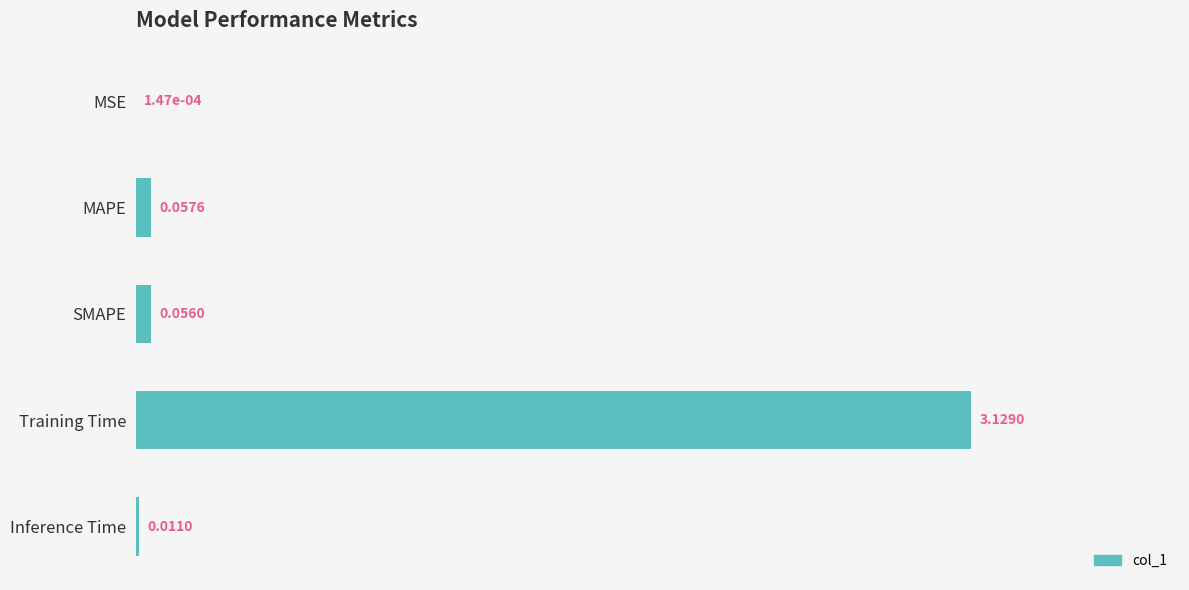

What is the sum of the values at MAPE and Training Time?

3.2